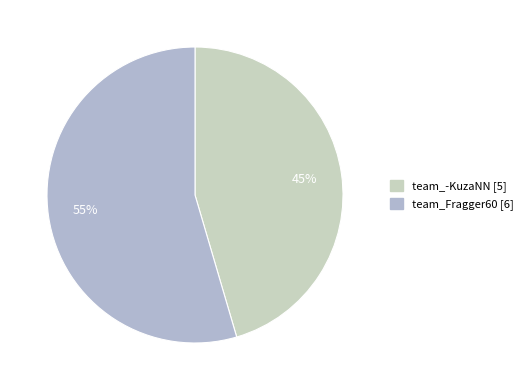

True or false: team_-KuzaNN accounts for 60% of the total.

False